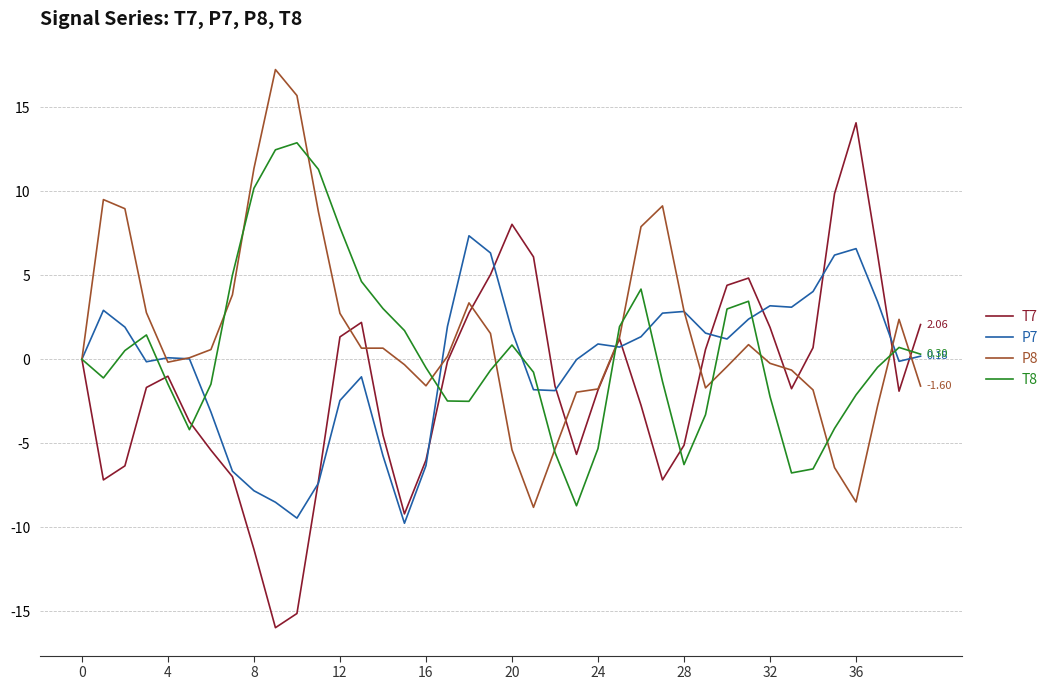

Which series has the largest range (max minus min)?

T7